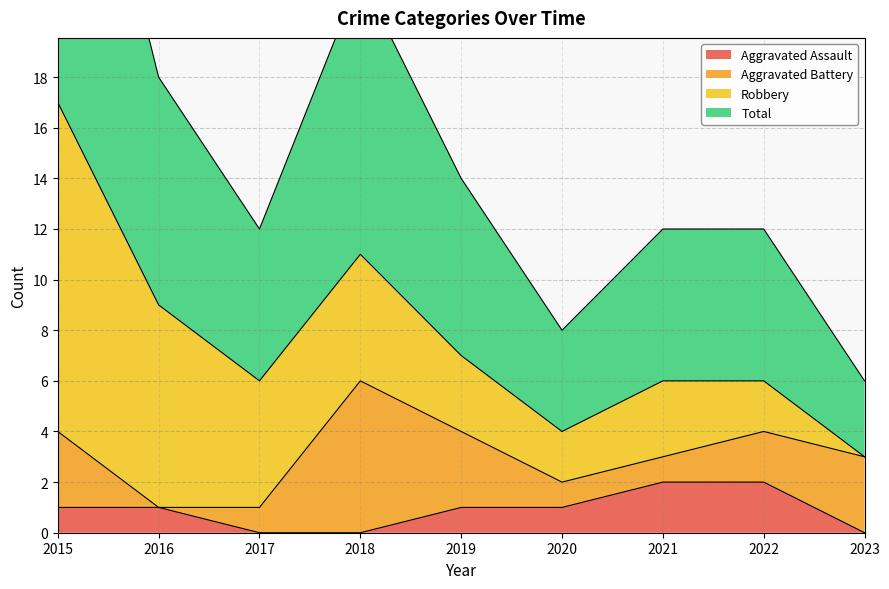

The Aggravated Assault series shows 1 at 2020. True or false?

True